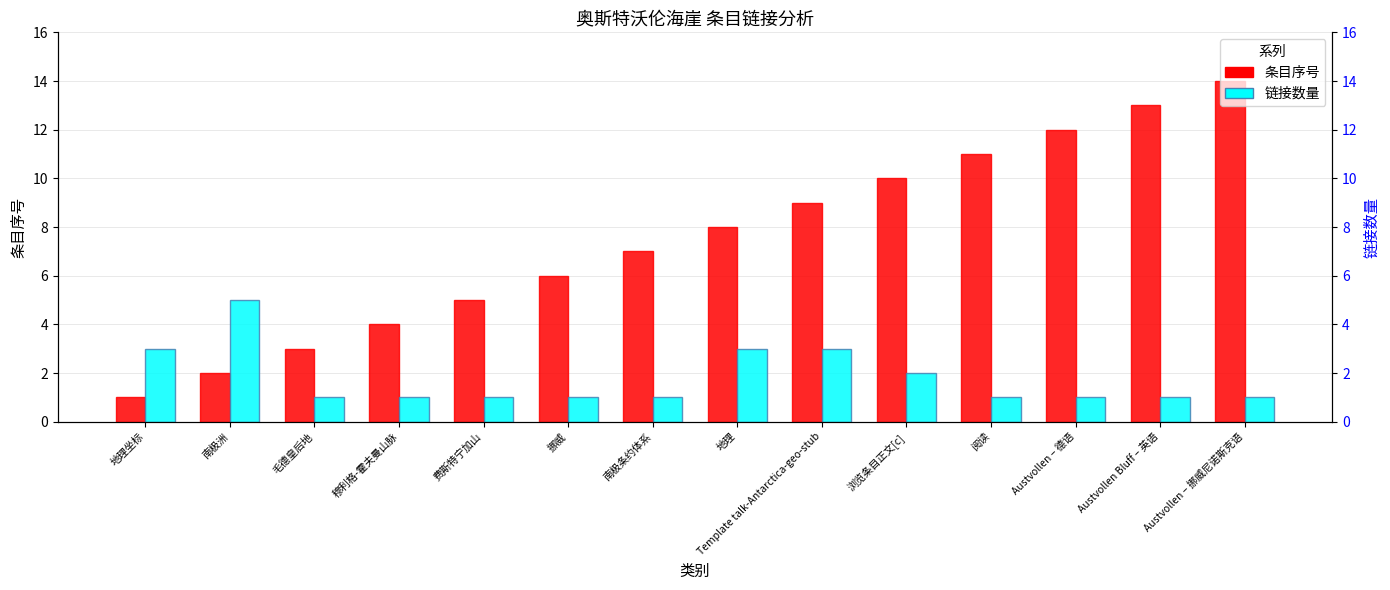

Which category has the lowest value in the 条目序号 series?

地理坐标